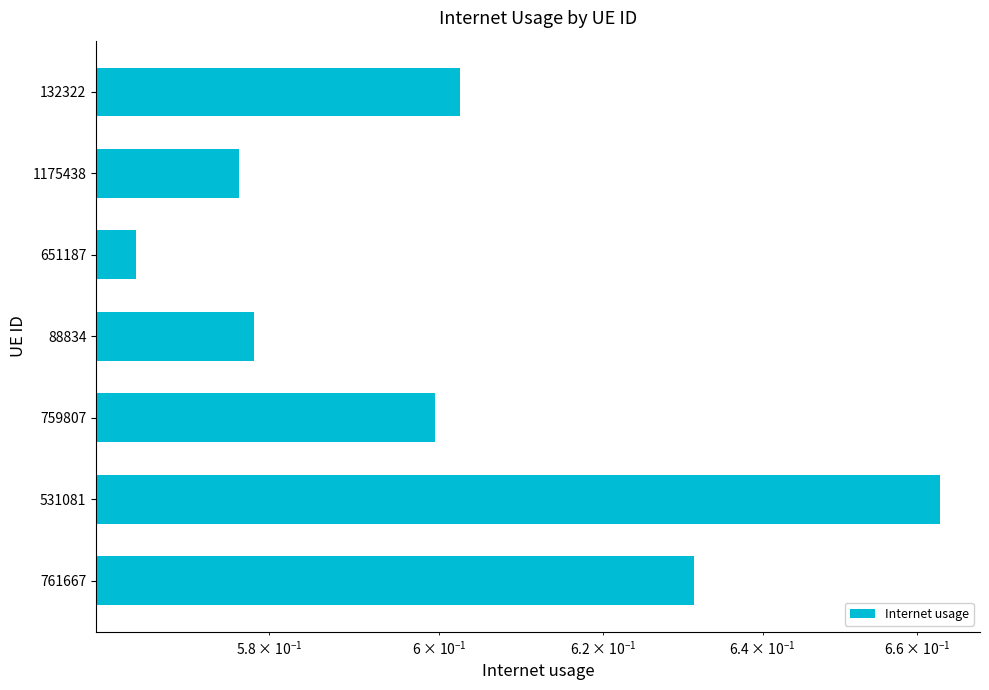

Does the chart contain any negative values?

No